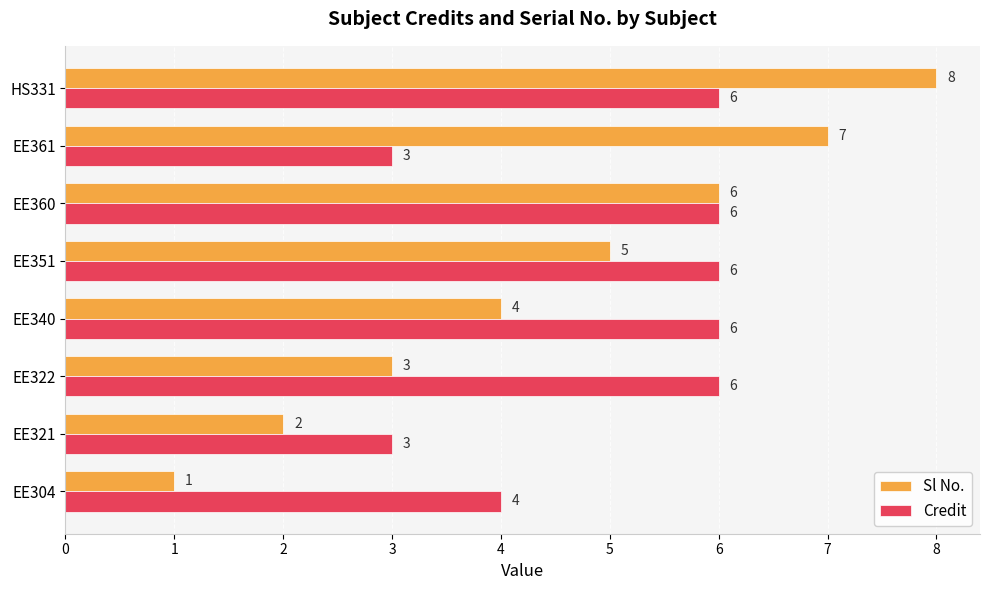

Which series has the largest total across all categories?

Credit